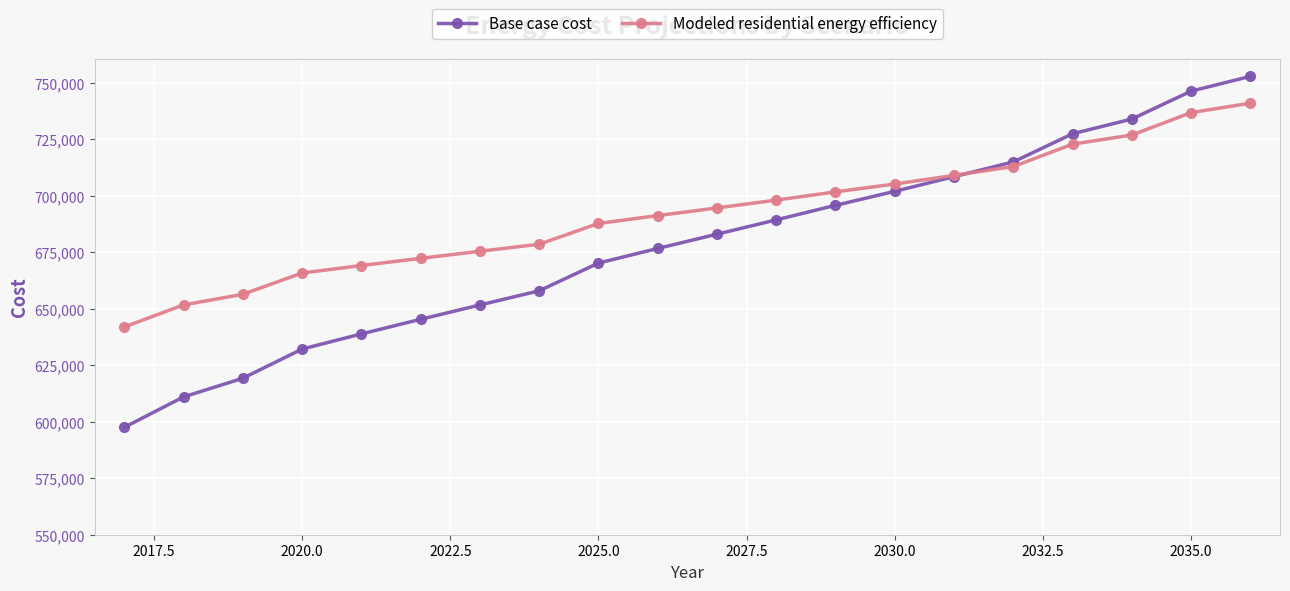

Rank the series by their maximum value, from highest to lowest.

Base case cost, Modeled residential energy efficiency